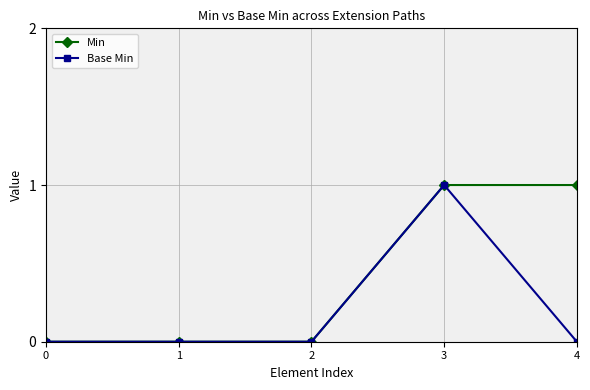

How many series are shown in this chart?

2